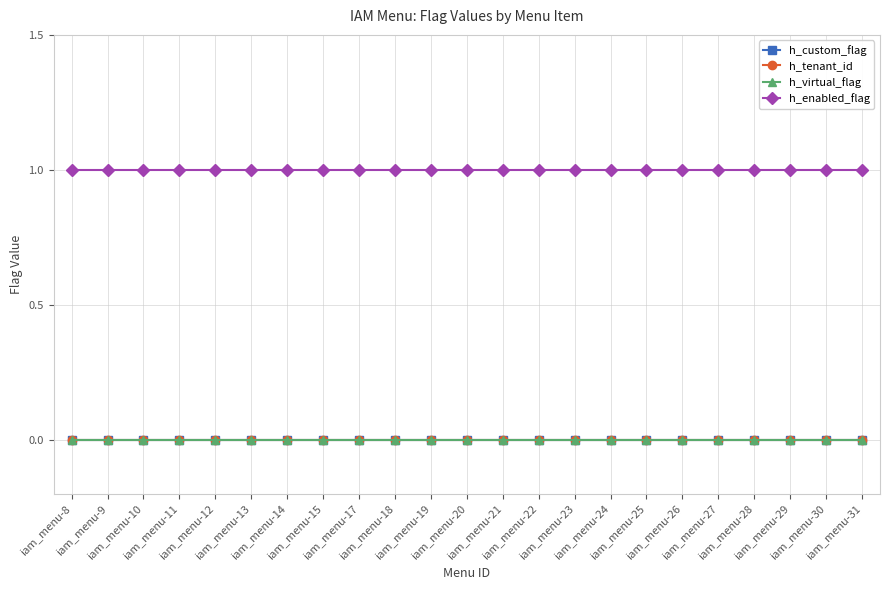

Is this an area chart (filled region under the line)?

No